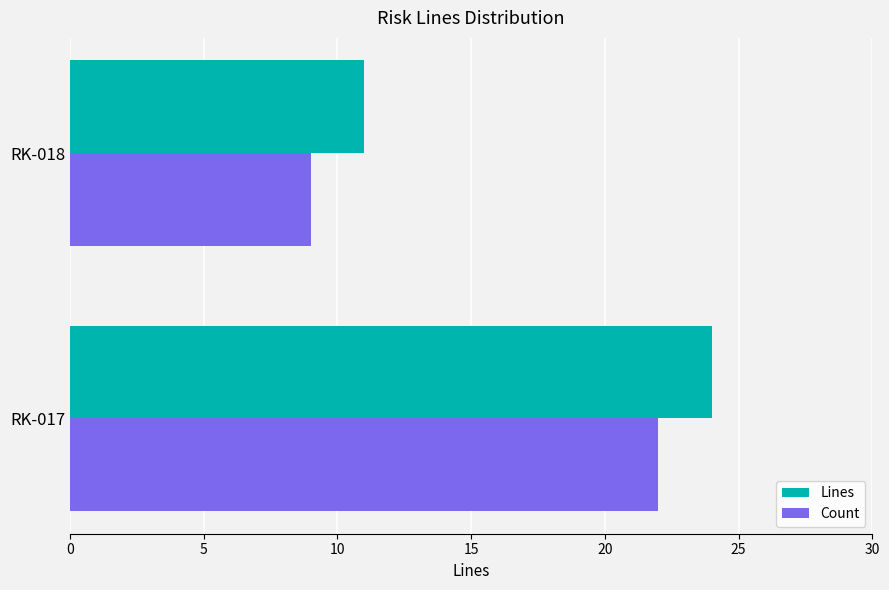

What is the average value of the Lines series?

18